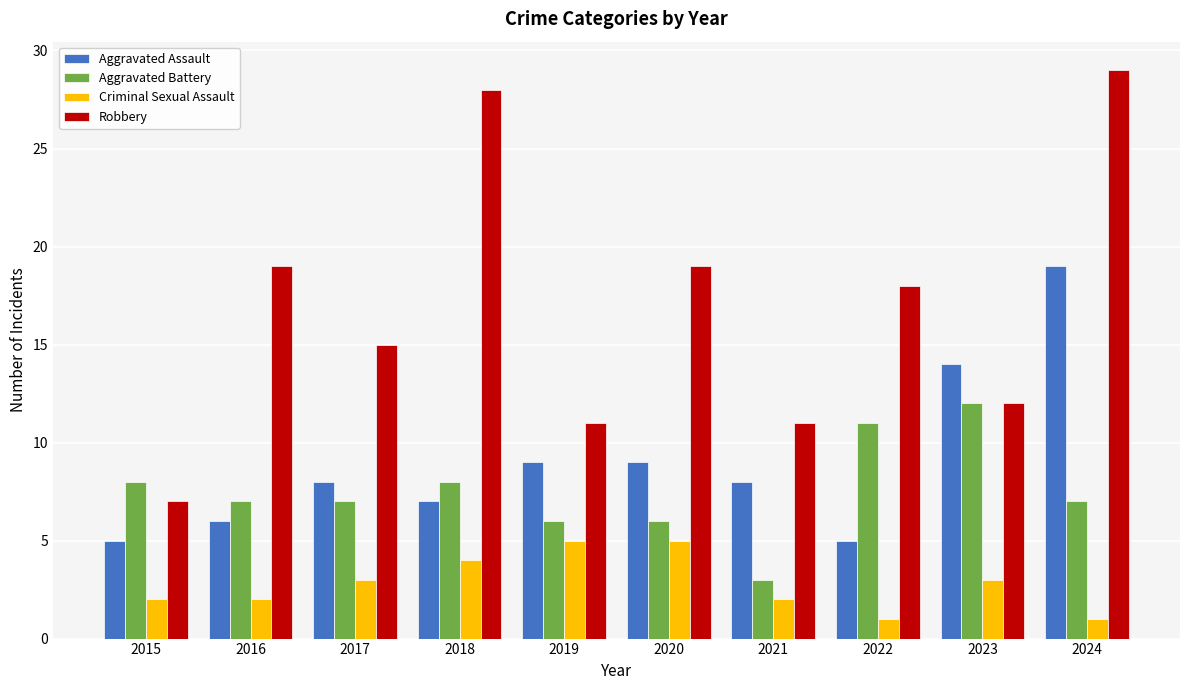

Which series changed the most between 2016 and 2023?

Aggravated Assault